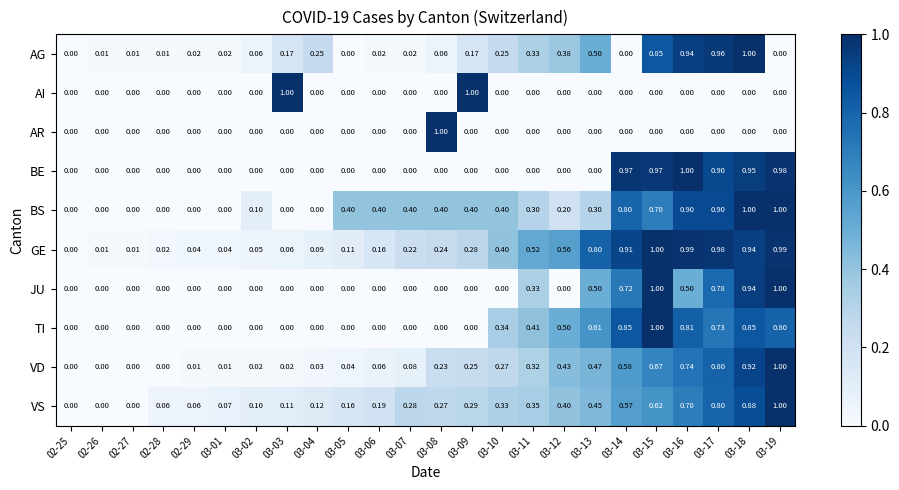

Which series has the largest total across all categories?

GE